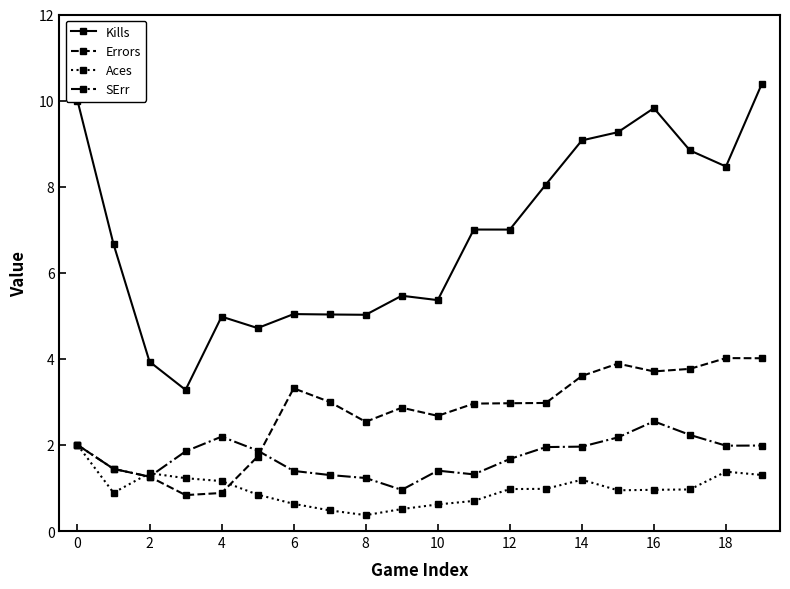

True or false: Aces has more than 1 interior local peaks.

True